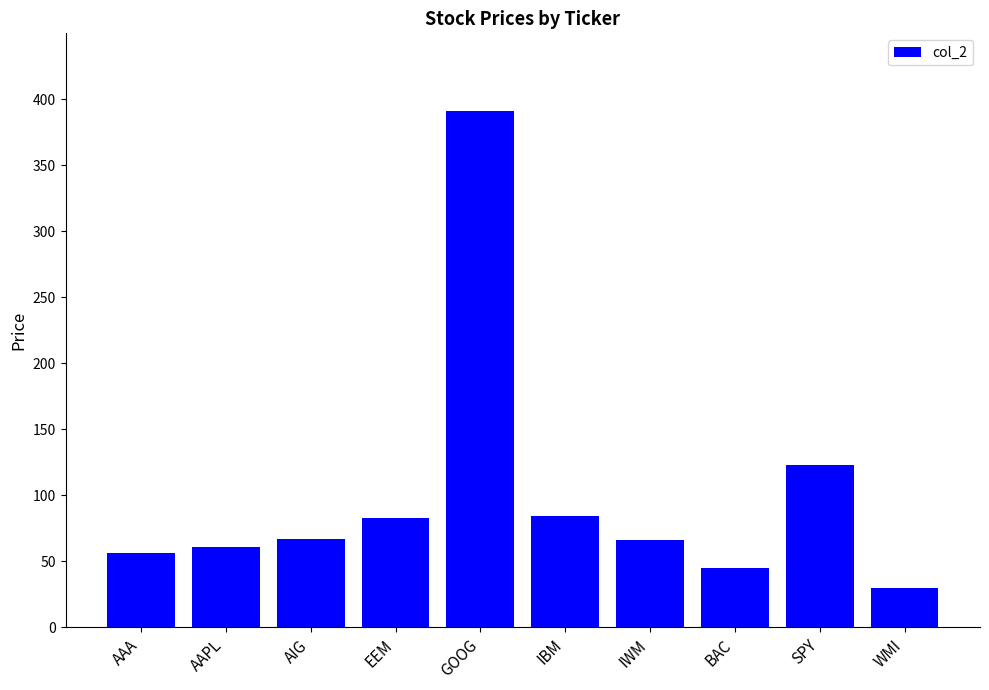

What is the value of the 10th bar from the left?

30.2